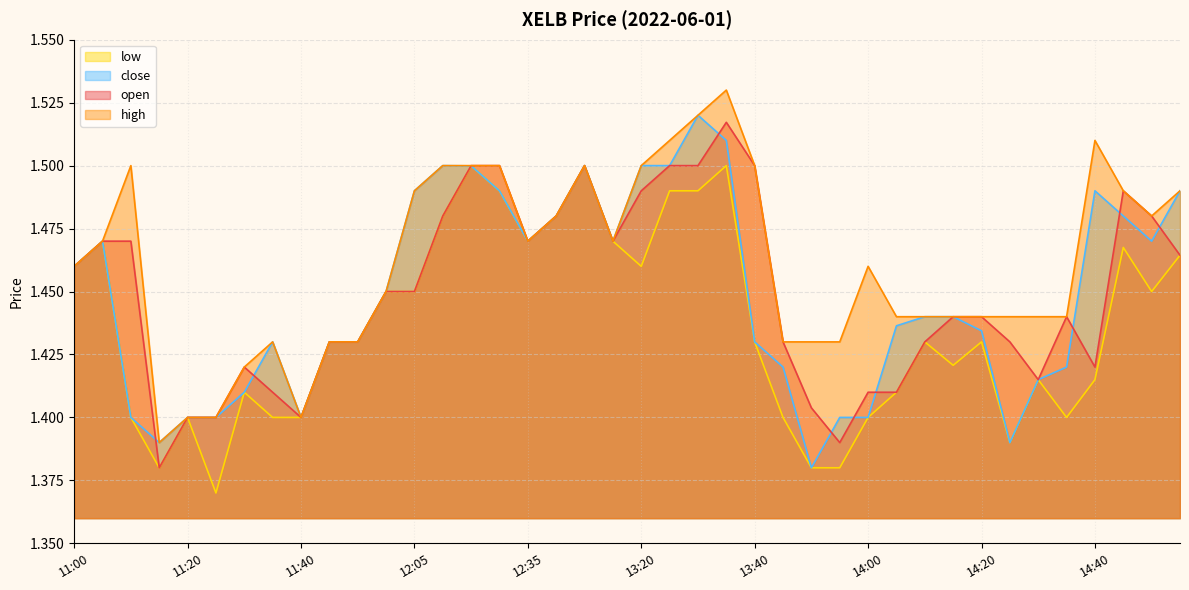

How many lines are shown in the chart?

4